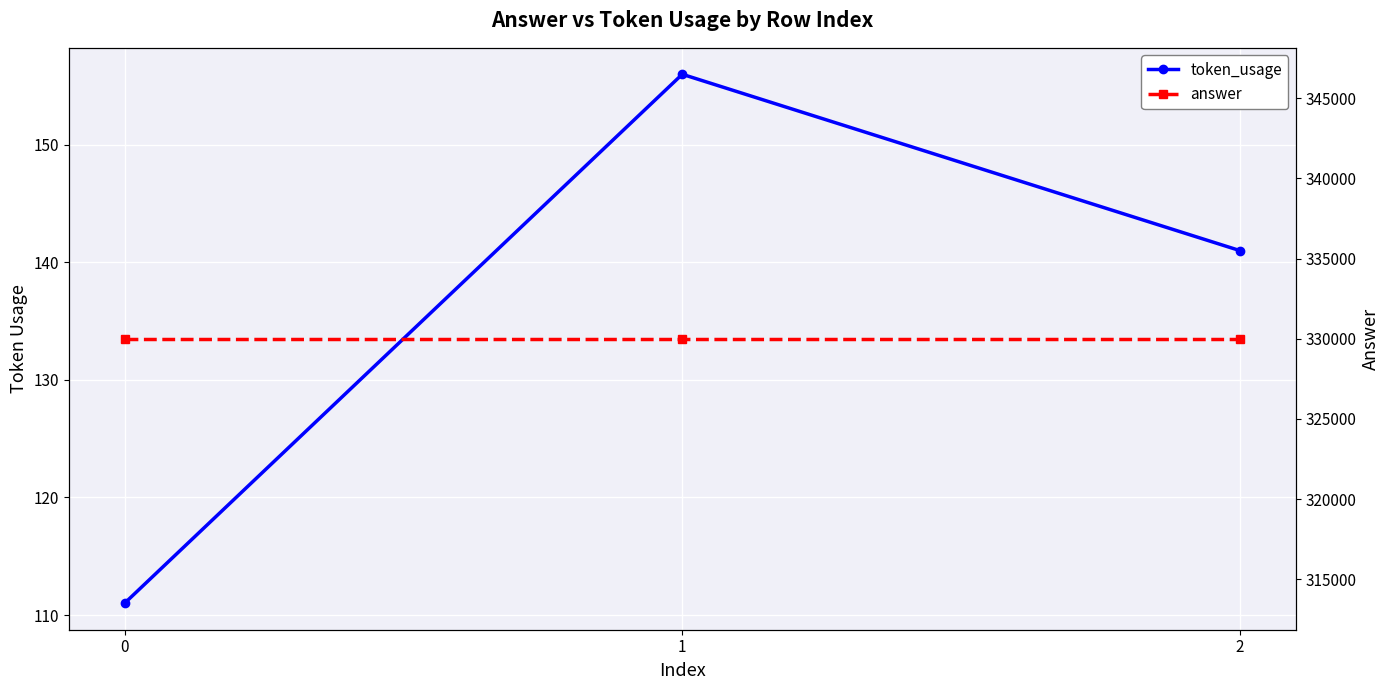

At which category is the sum across all series the highest?

1